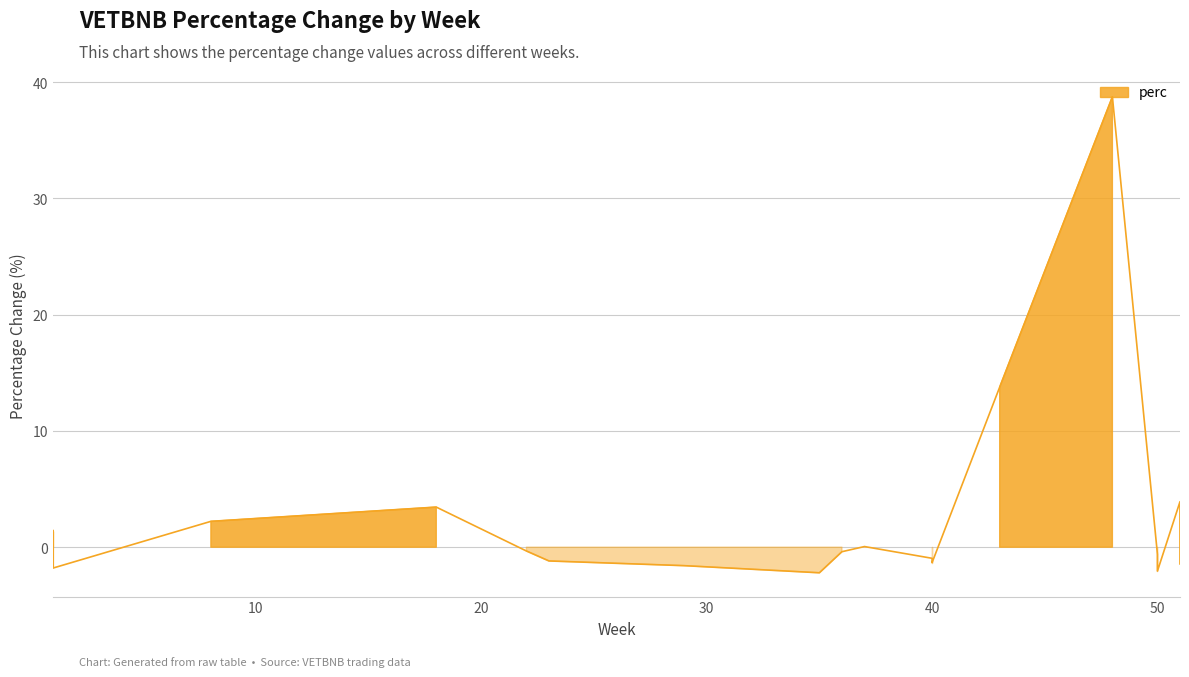

Is it true that the value at 43 is 5.4?

False